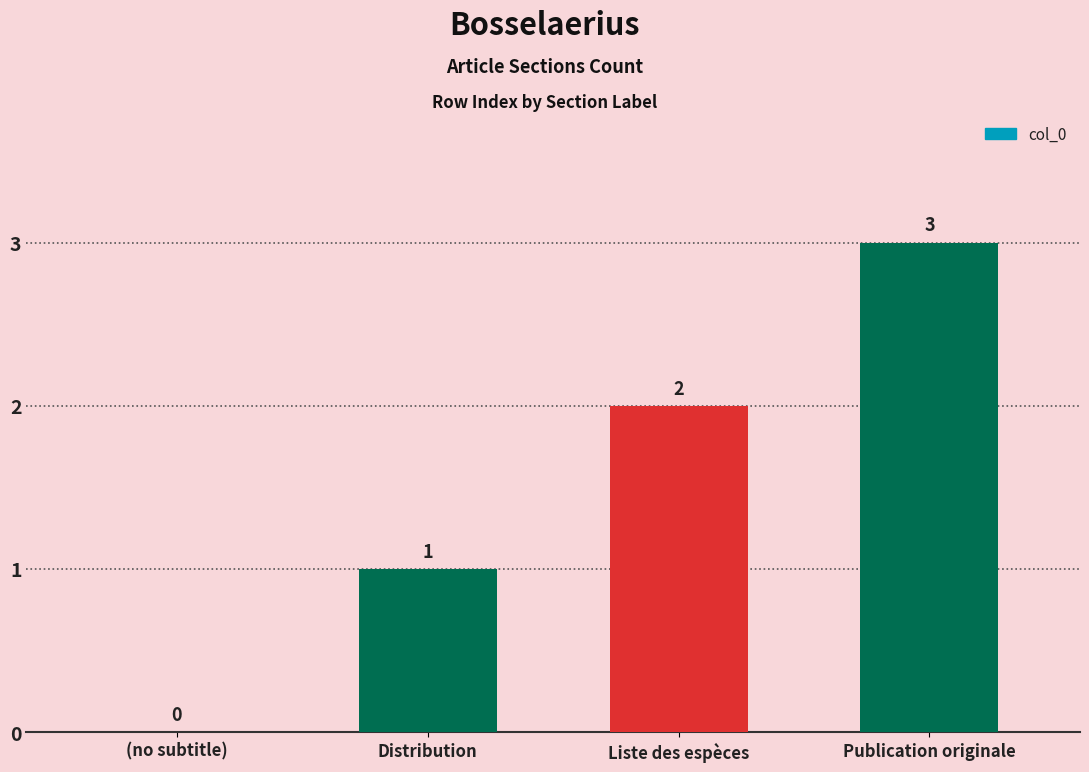

Count the number of categories in the chart.

4